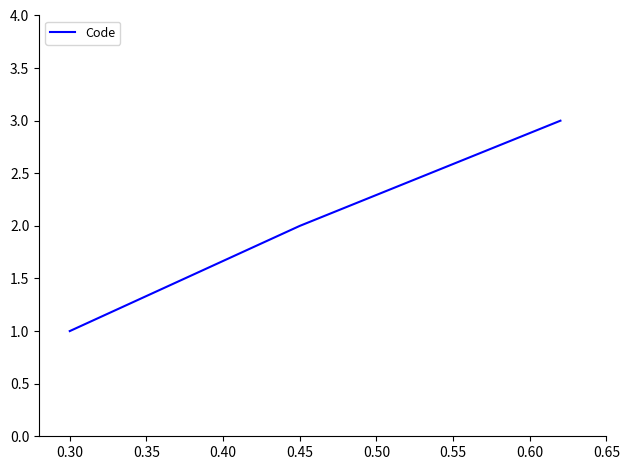

What is the greatest value displayed?

3